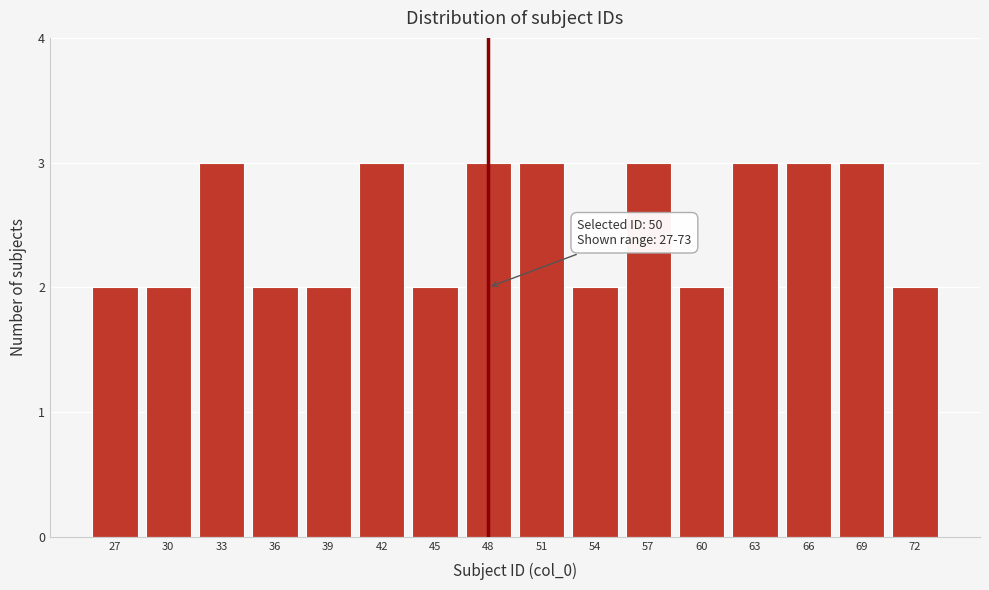

Reading right to left, what are all the values shown in this chart?

2	3	3	3	2	3	2	3	3	2	3	2	2	3	2	2